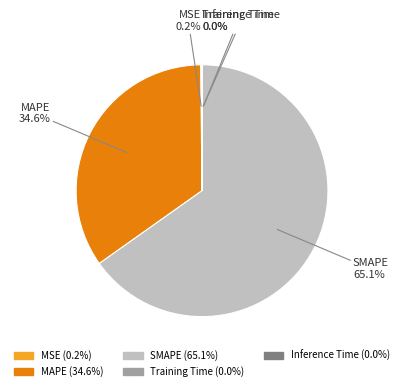

What portion of the pie excludes MAPE?

65.4%